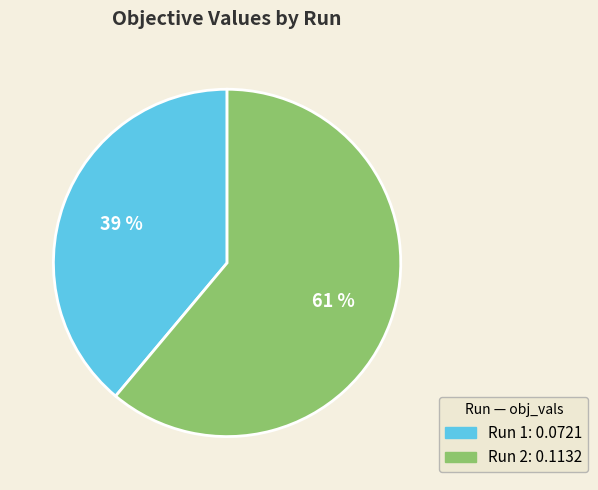

Is it true that Run 1 is 39% of the pie?

True